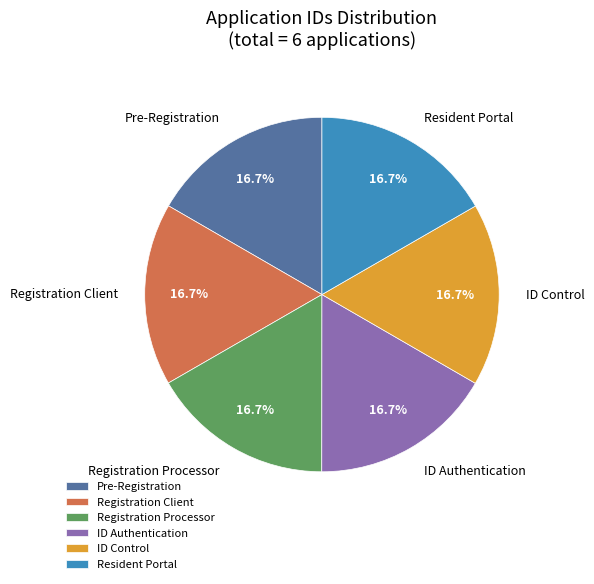

Is there any slice that represents more than half of the pie?

No